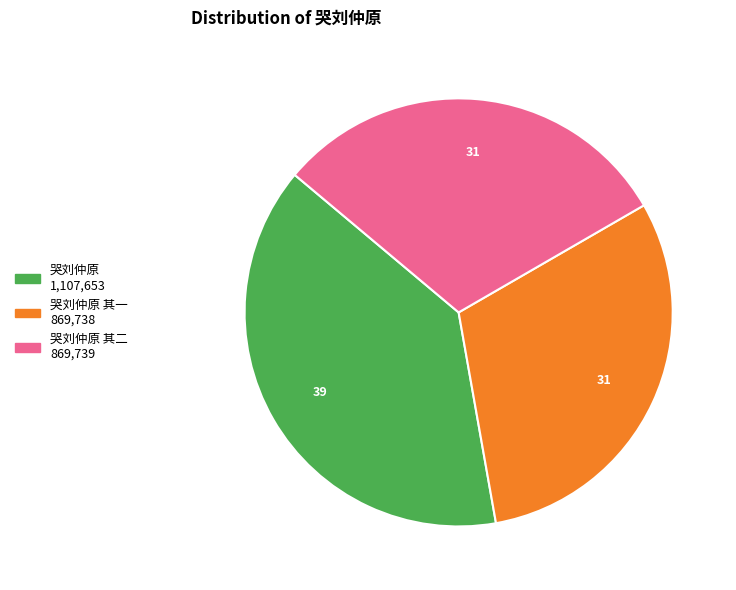

Does any single category account for the majority?

No